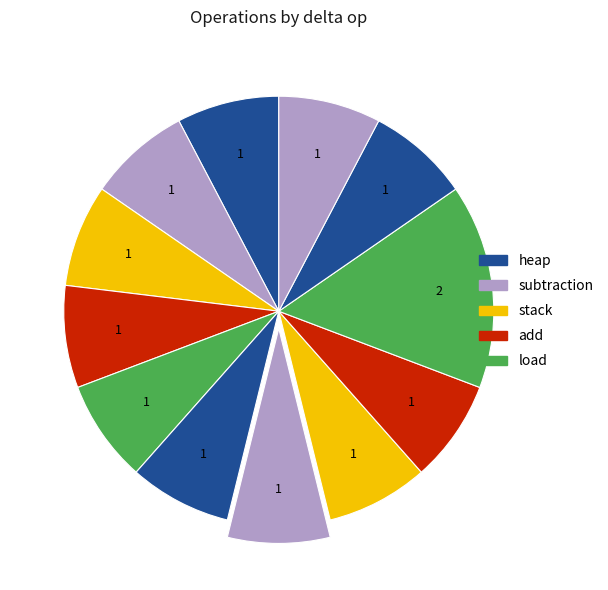

How many segments does this pie chart have?

12